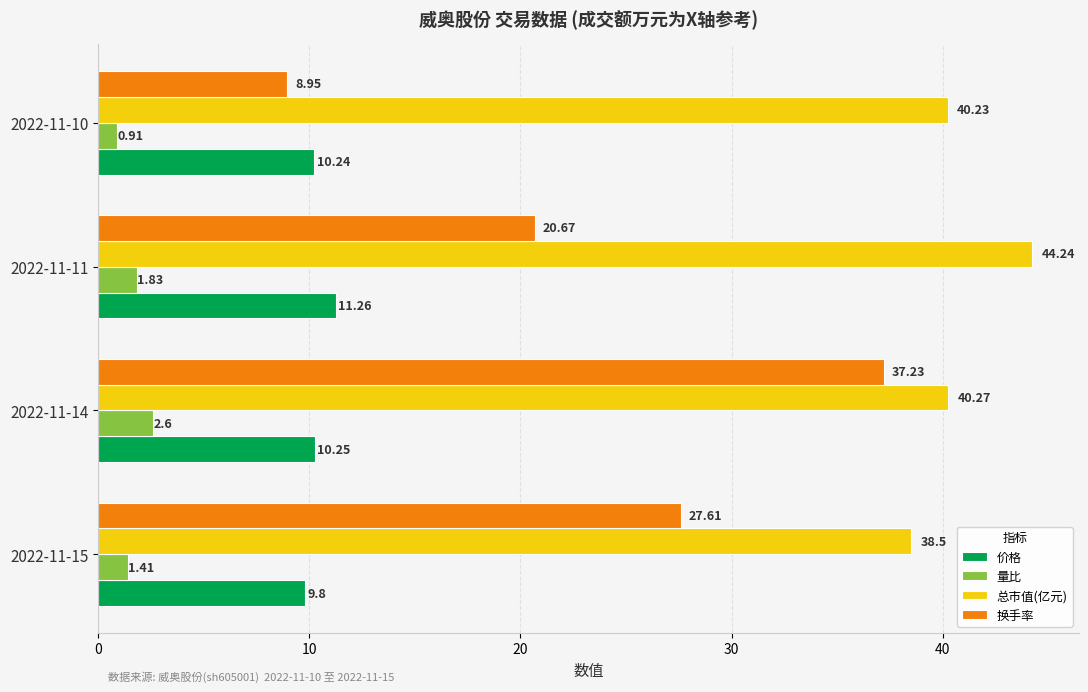

Rank the series by their maximum value, from lowest to highest.

量比, 价格, 换手率, 总市值(亿元)